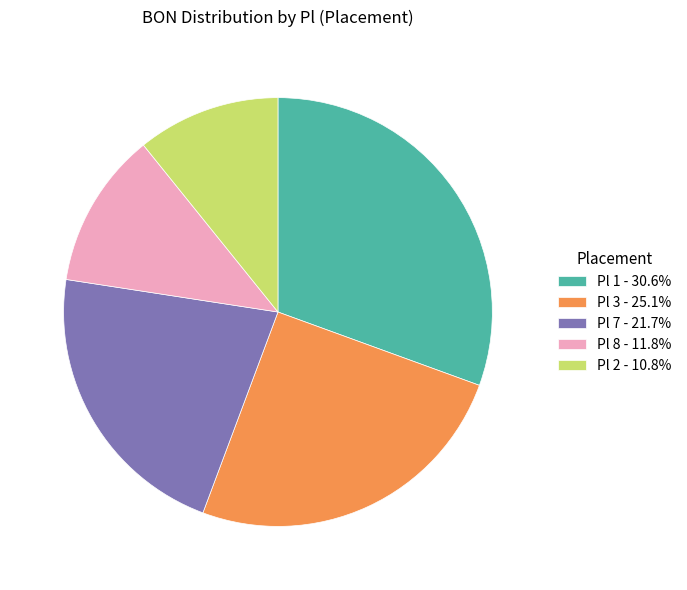

Approximately how many times larger is the value at Pl 1 - 30.6% compared to Pl 7 - 21.7%?

1.4